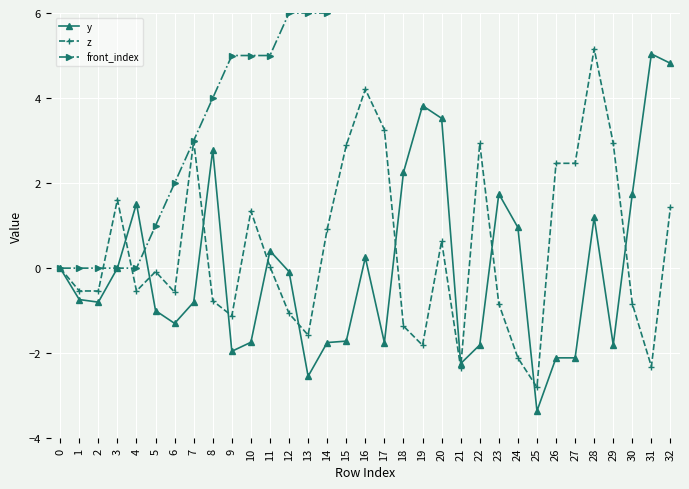

Read the front_index value at 25.

13.0